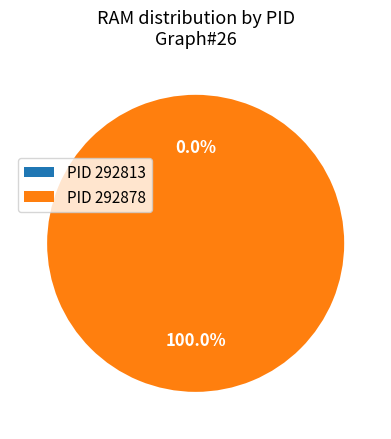

The 292878 slice represents 100% of the pie. True or false?

True